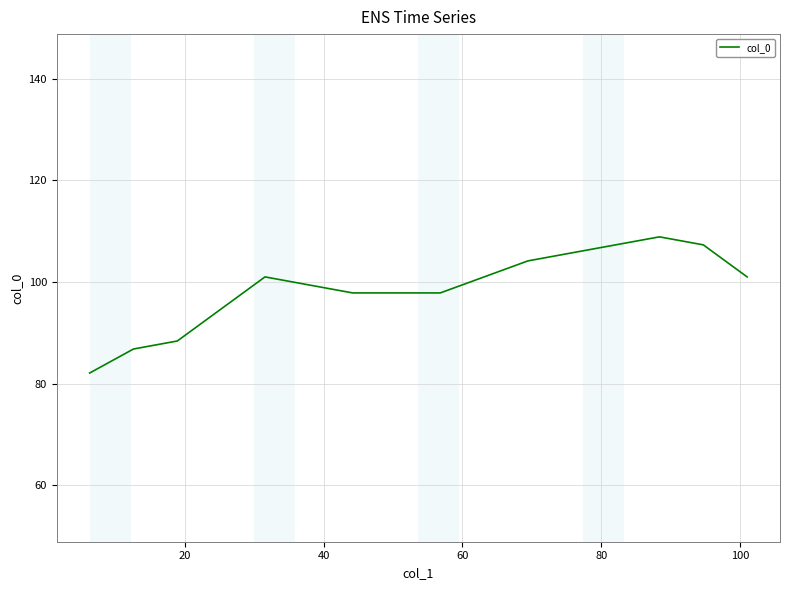

What is the sum of all values?

1581.3